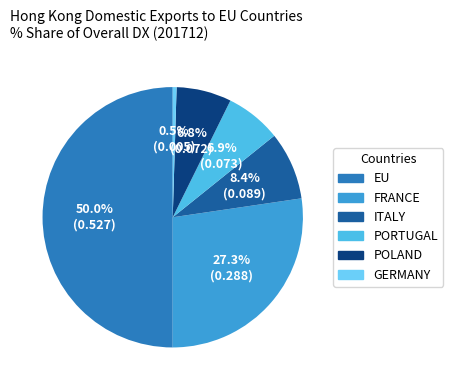

What is the change in value from FRANCE to GERMANY?

-0.3